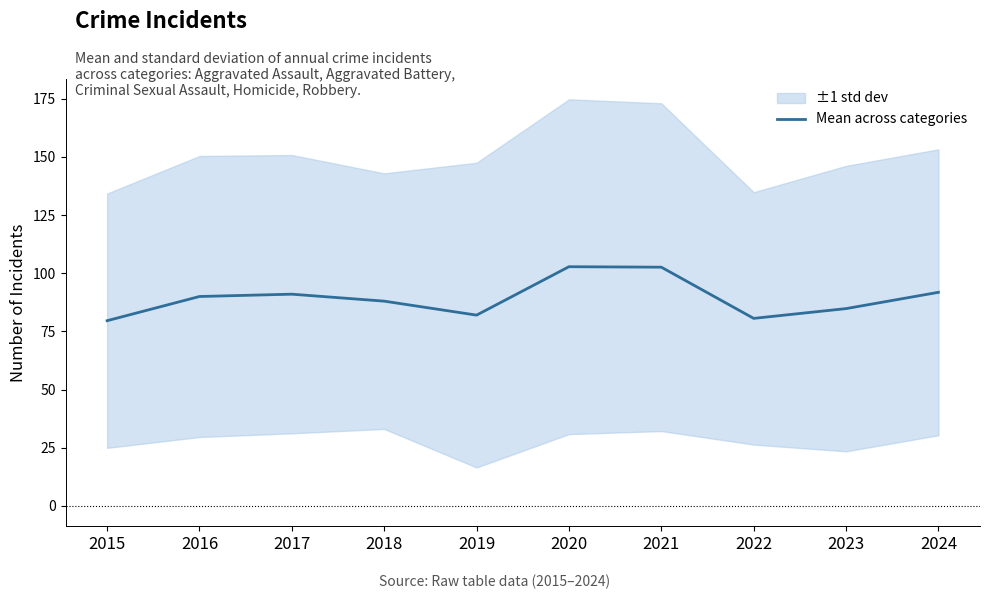

How many categories are shown in the chart?

10